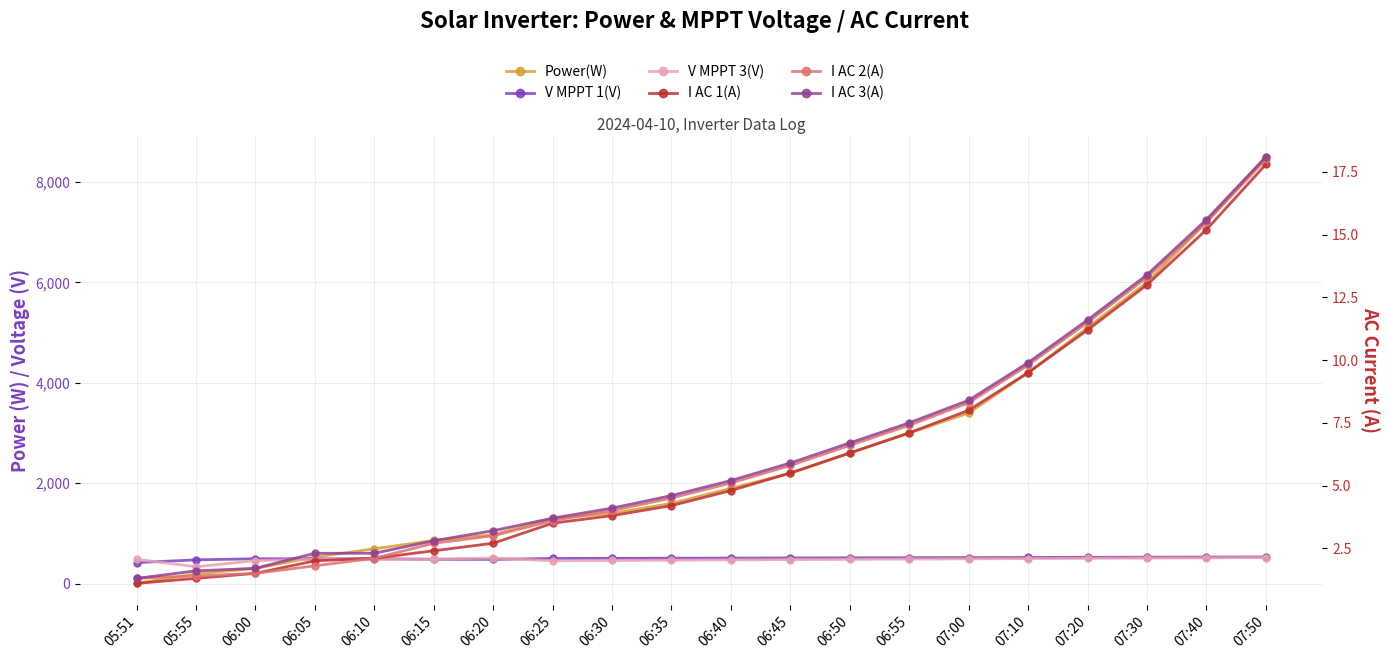

How many data points does each series have?

20